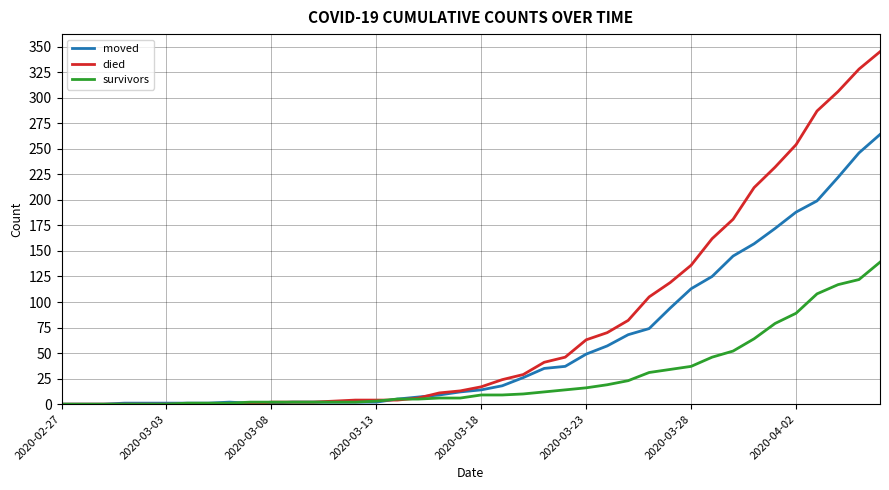

Rank the series by their average value, from highest to lowest.

died, moved, survivors